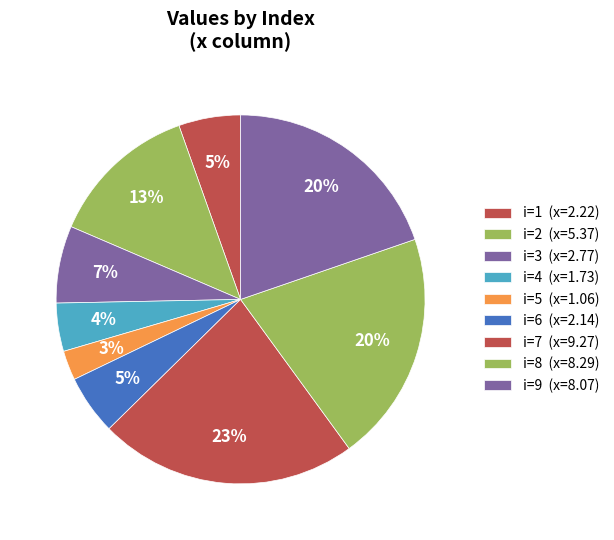

How many segments does this pie chart have?

9